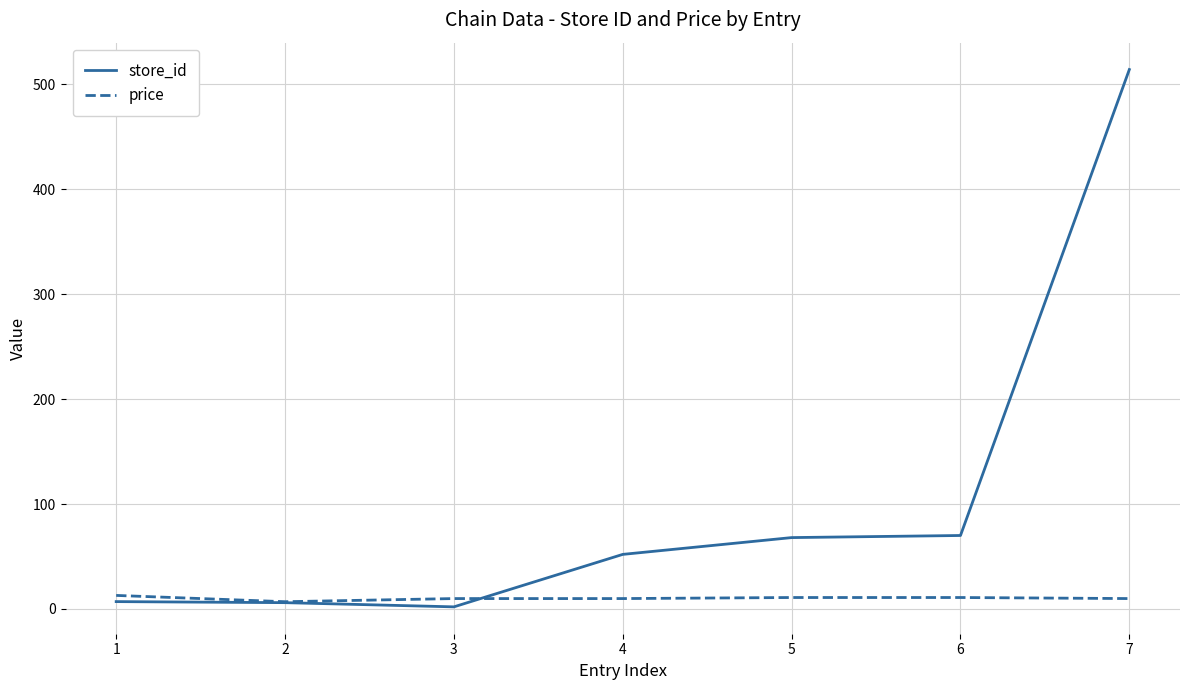

Which series changed the most between 1 and 7?

store_id